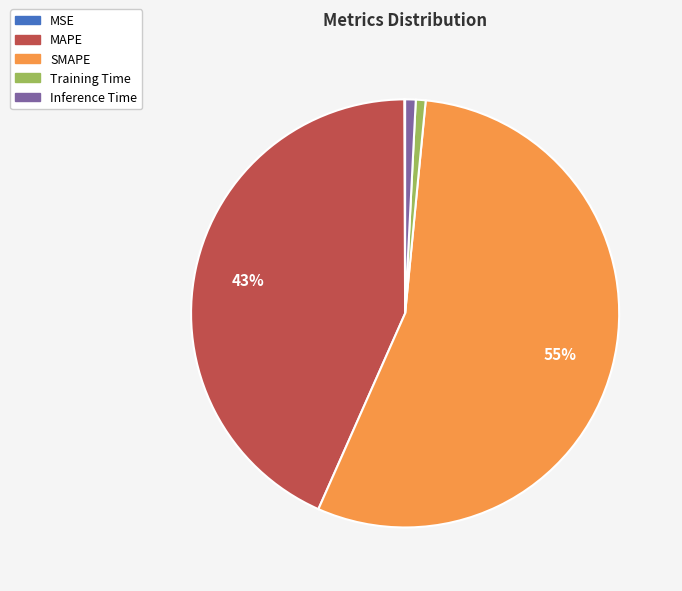

Is it true that Training Time is 1% of the pie?

True